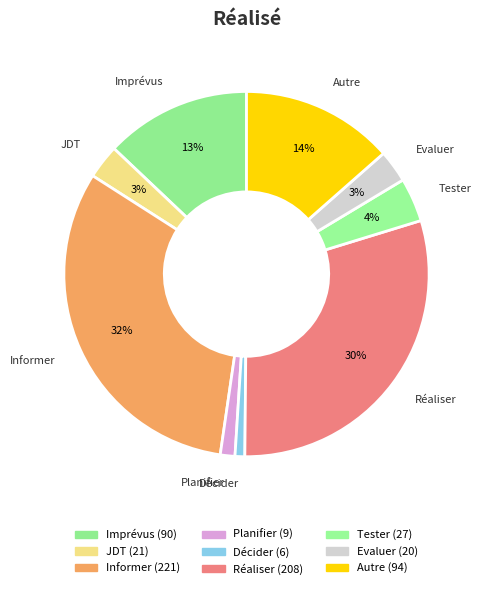

Count the number of slices in the pie.

9